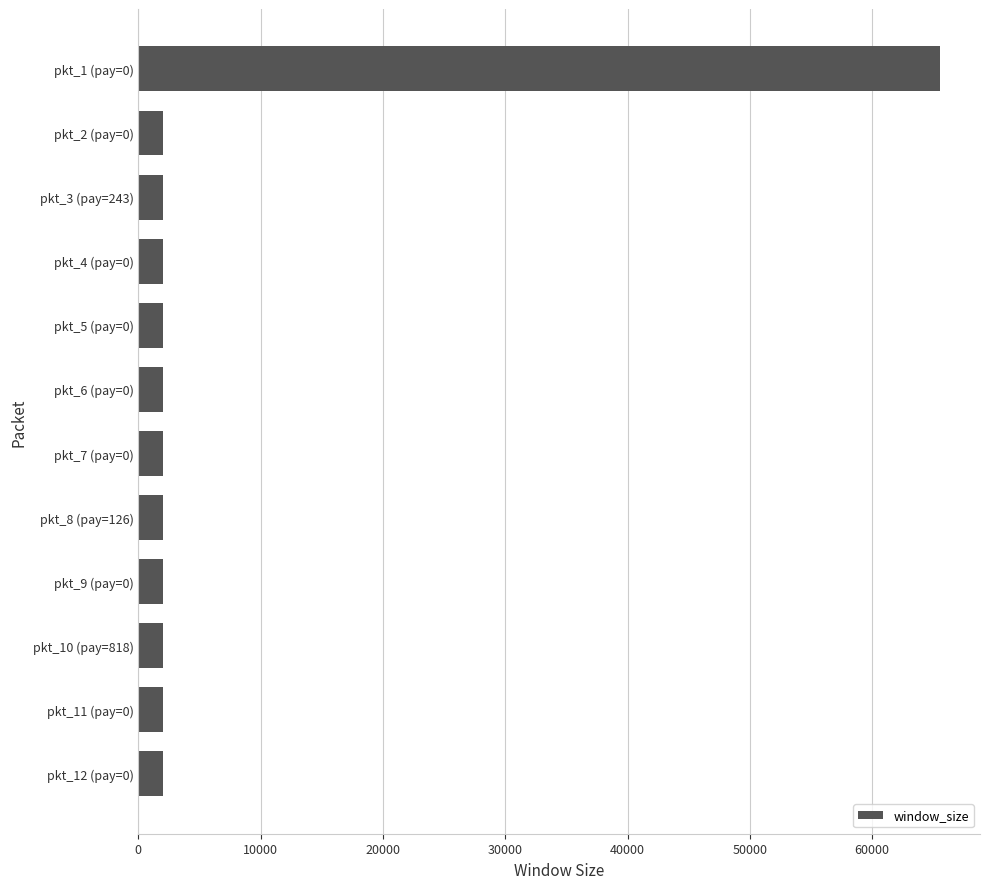

What is the average value?

7326